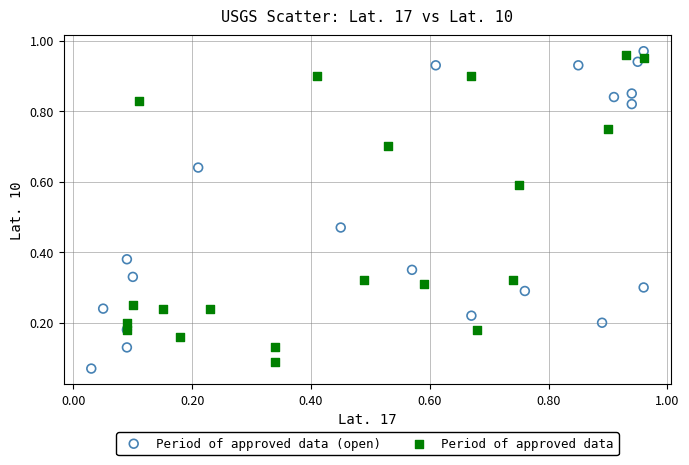

Which series has the largest Y range (max minus min)?

Period of approved data (open)